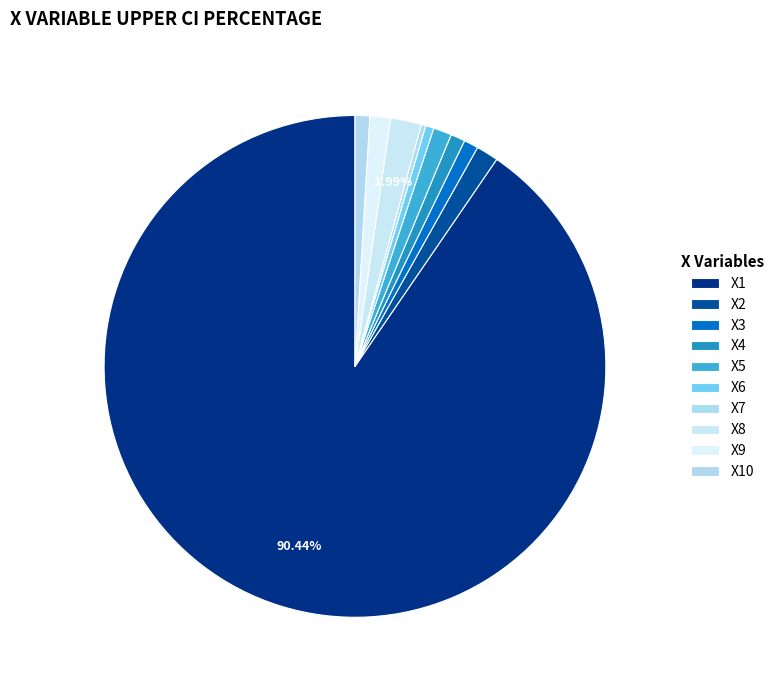

How many slices are in this pie chart?

10